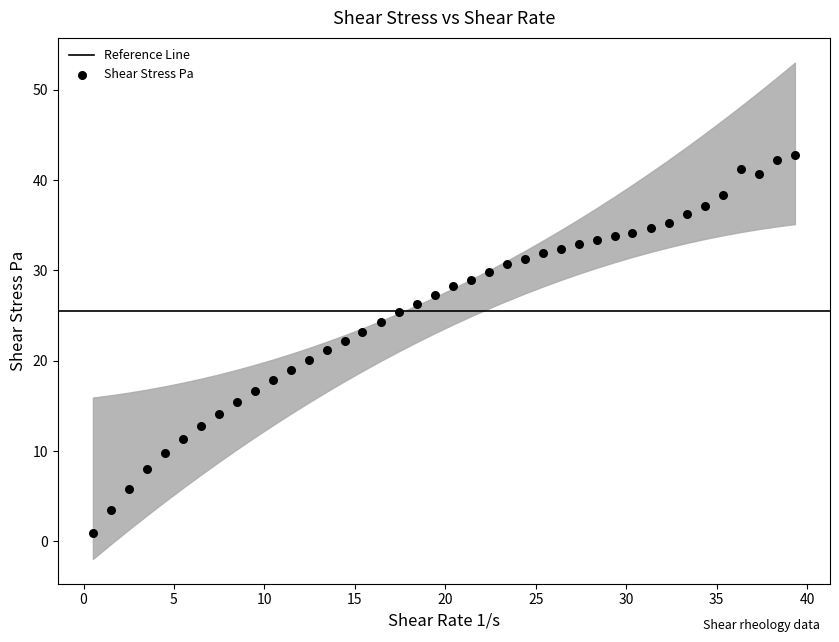

What is the range of Y values (max minus min)?

41.9